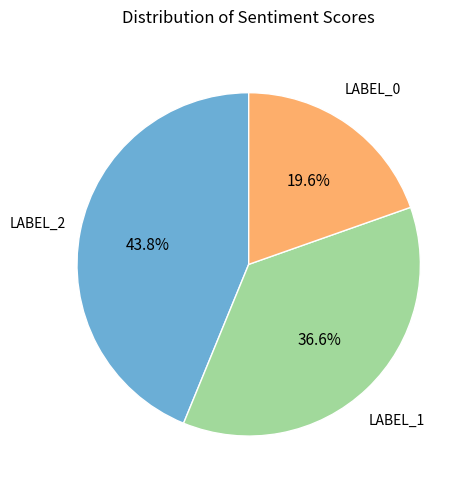

Is there any slice that represents more than half of the pie?

No